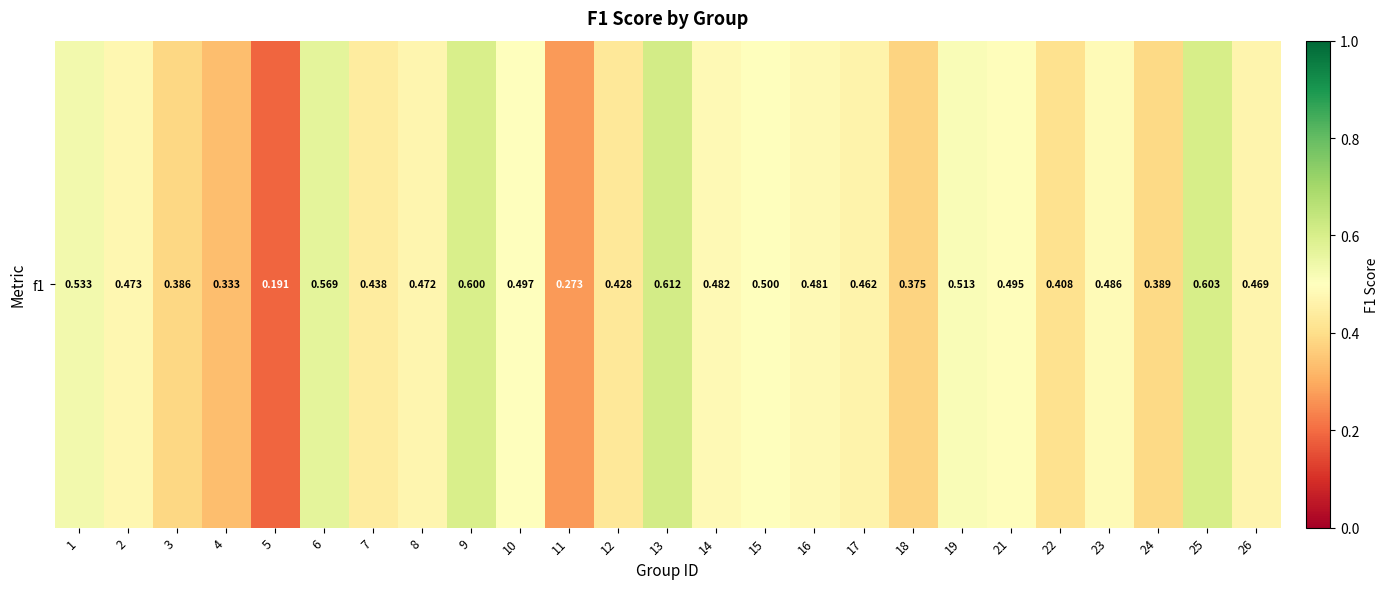

What is the sum of all values?

11.5